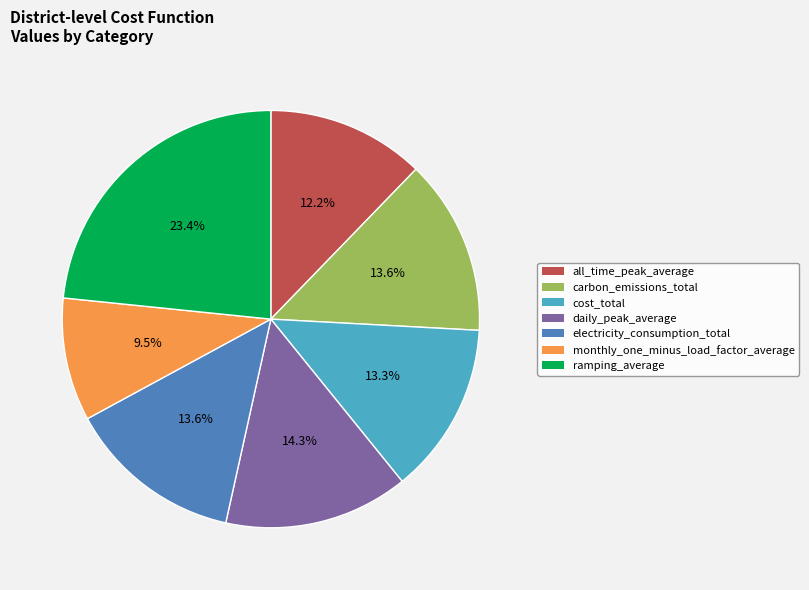

What is the largest slice in the pie chart?

ramping_average